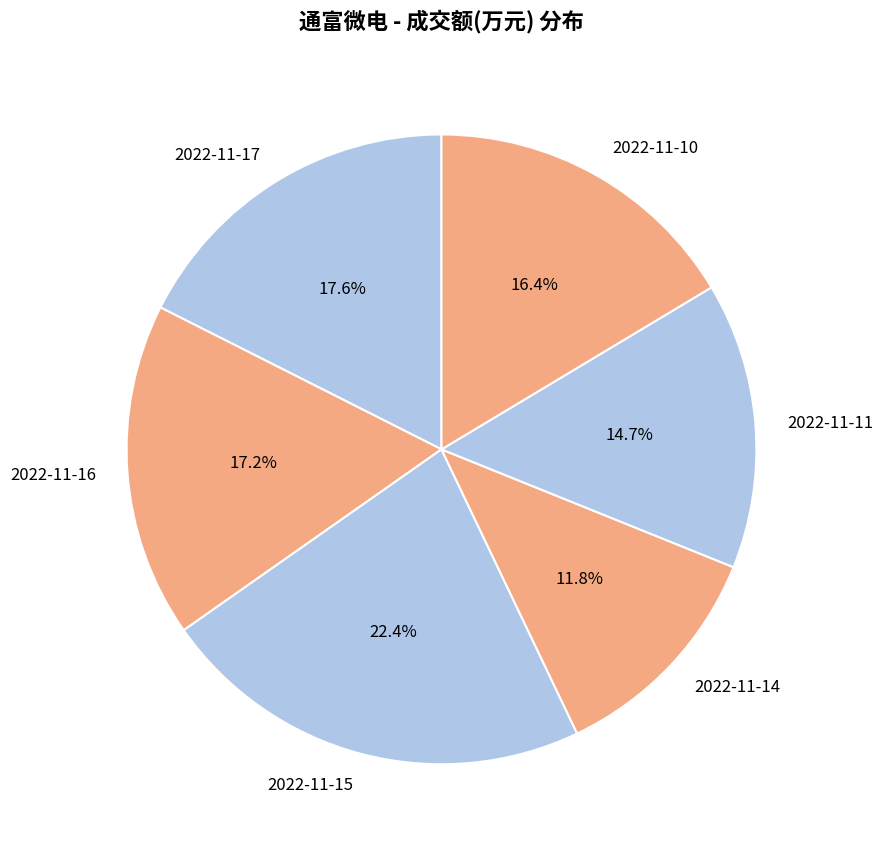

Rank the categories by value from highest to lowest.

2022-11-15, 2022-11-17, 2022-11-16, 2022-11-10, 2022-11-11, 2022-11-14